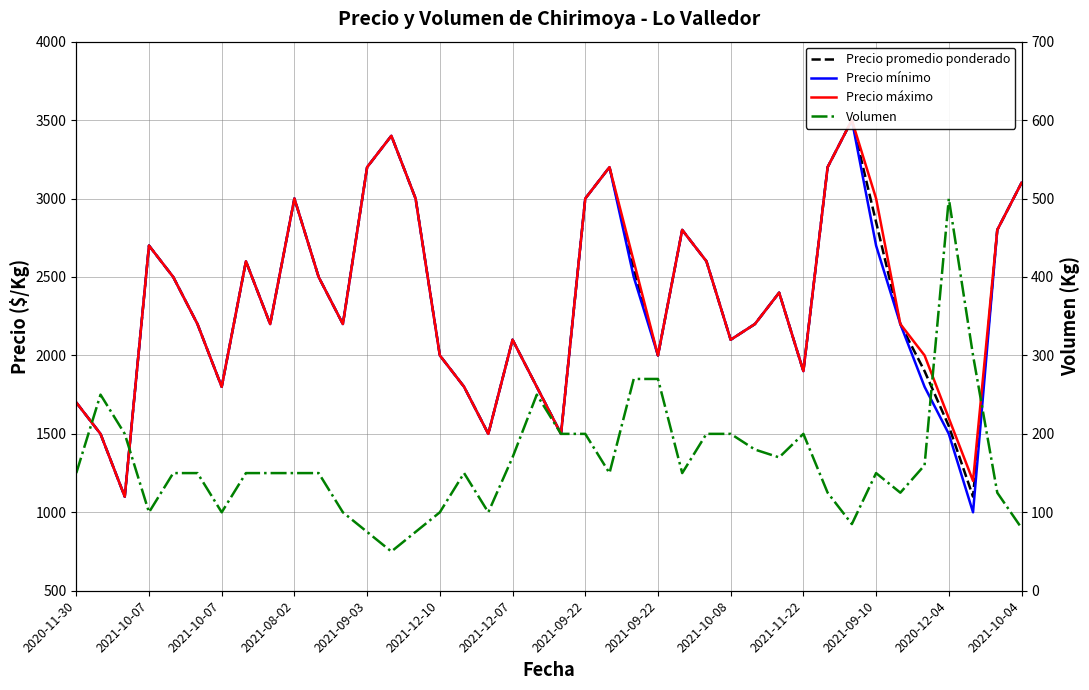

How many lines are shown in the chart?

4